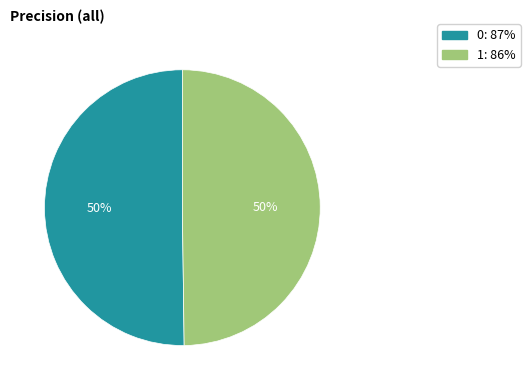

How many slices are in this pie chart?

2